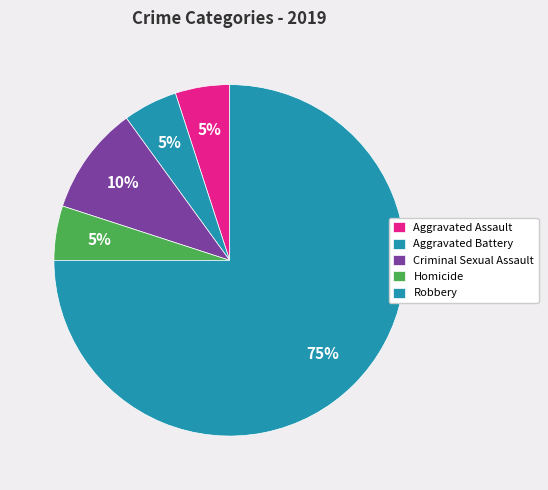

To the nearest percent, what percentage of the pie is Homicide?

5%